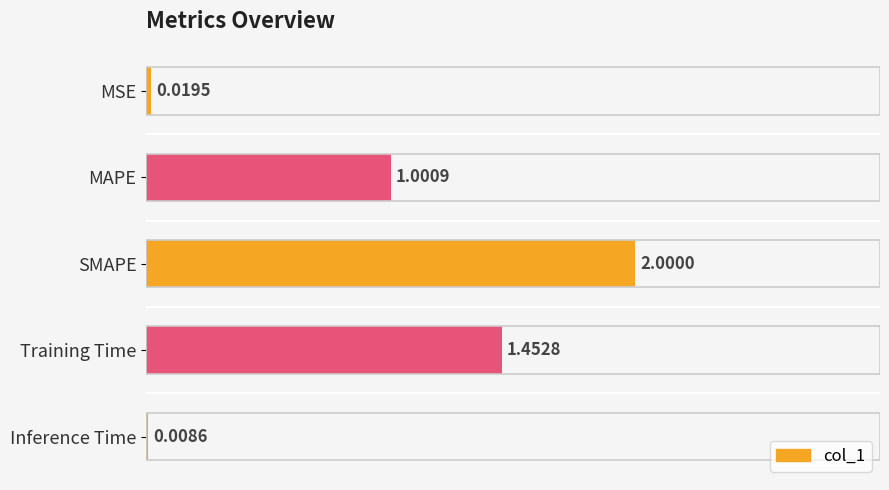

Are the bars horizontal?

Yes